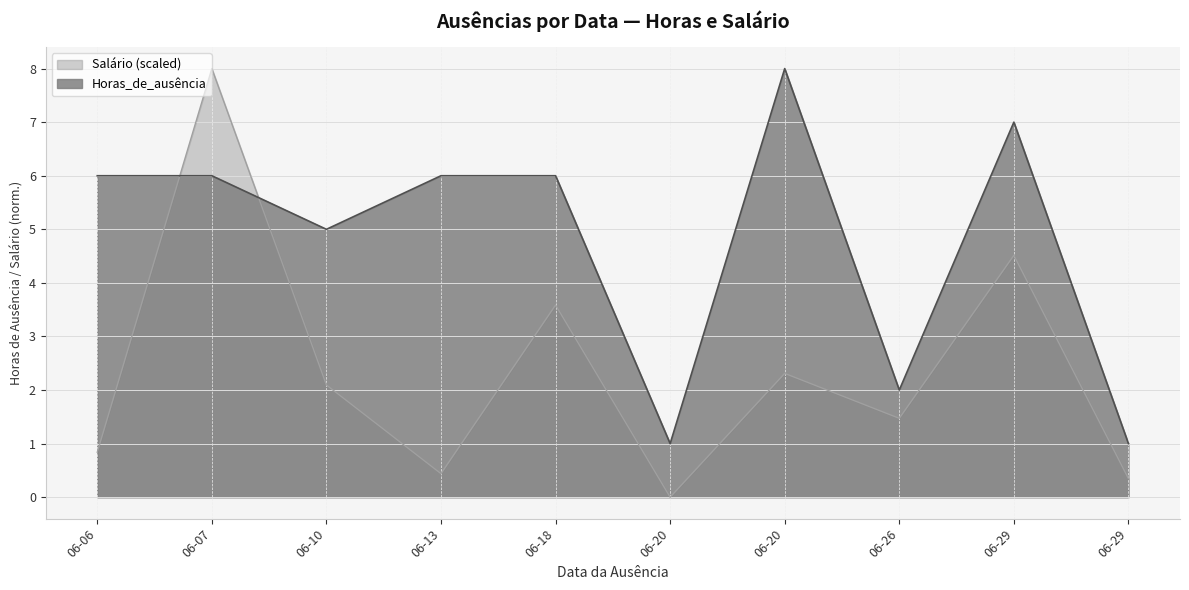

Where is the first local maximum for Salário?

06-07